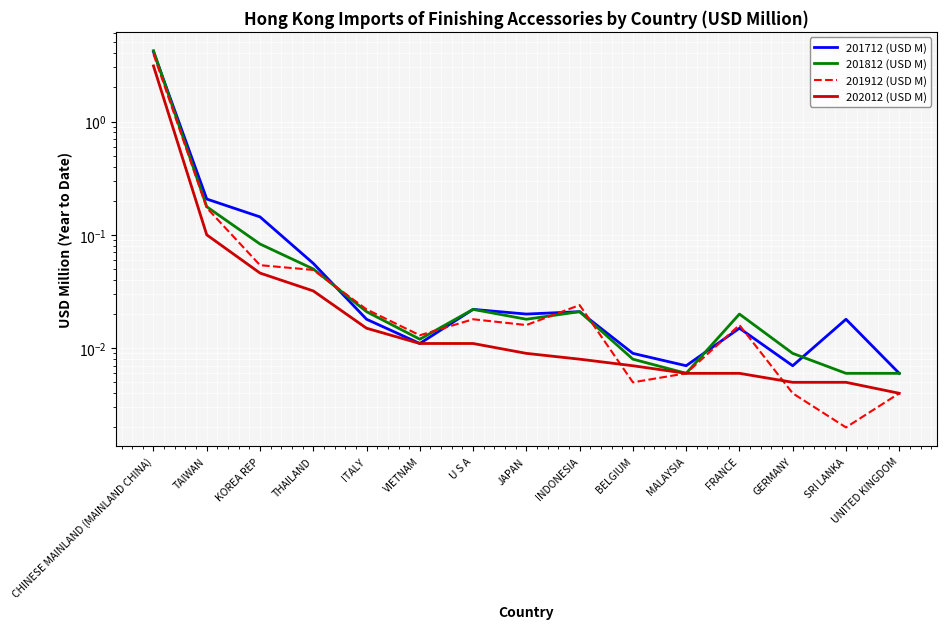

At CHINESE MAINLAND (MAINLAND CHINA), list the series in order from largest to smallest.

201812 (USD M), 201712 (USD M), 201912 (USD M), 202012 (USD M)